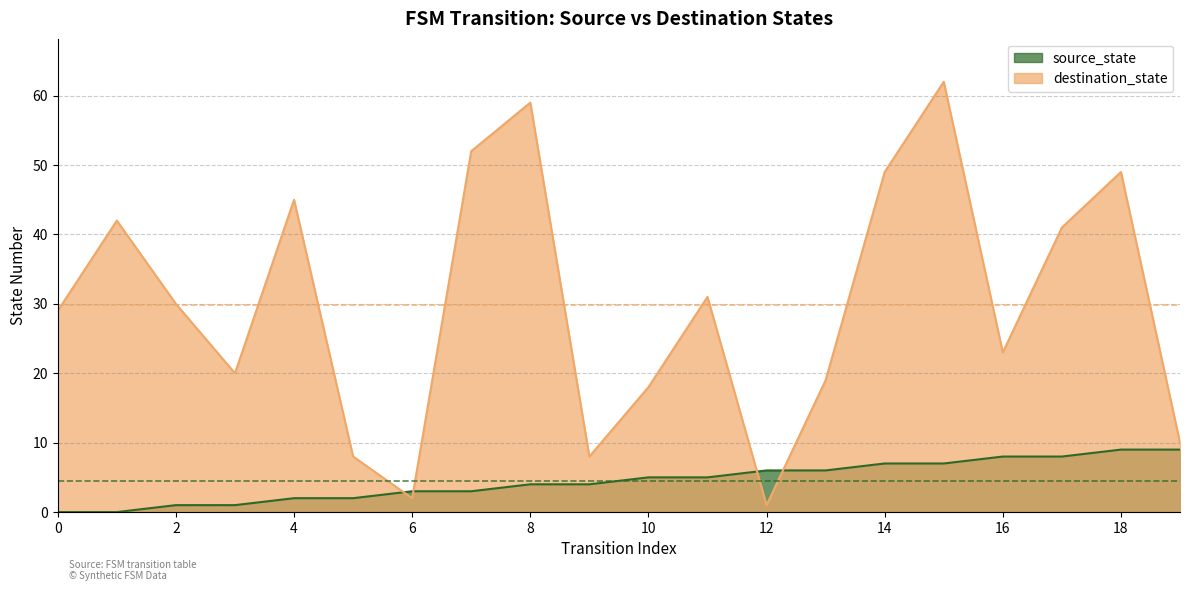

How many interior local valleys does the destination_state series have?

5